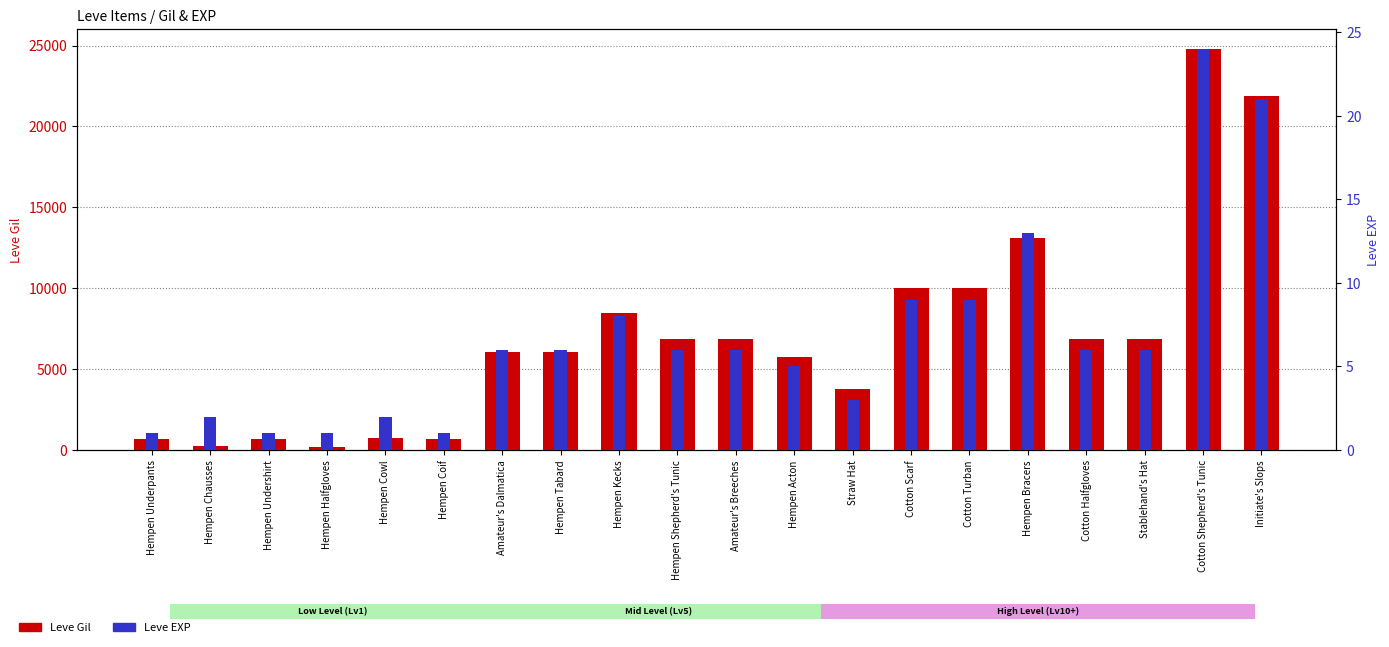

True or false: Leve EXP has a value of 6 at Amateur's Dalmatica.

True